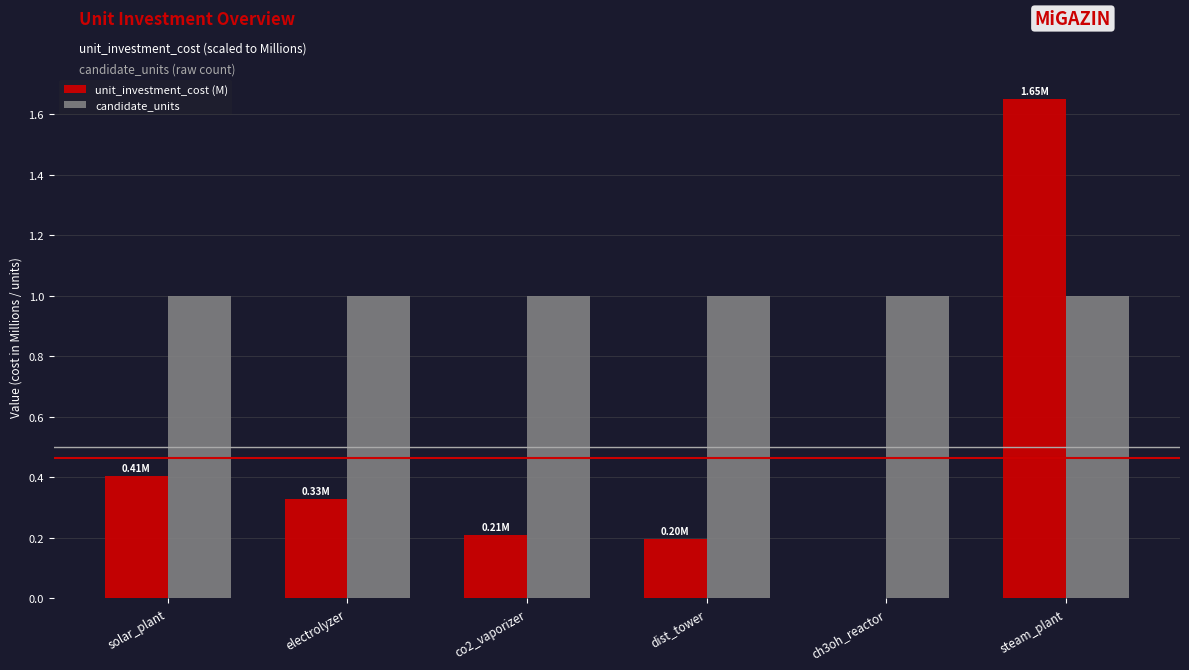

Which label corresponds to the largest value in the chart?

steam_plant